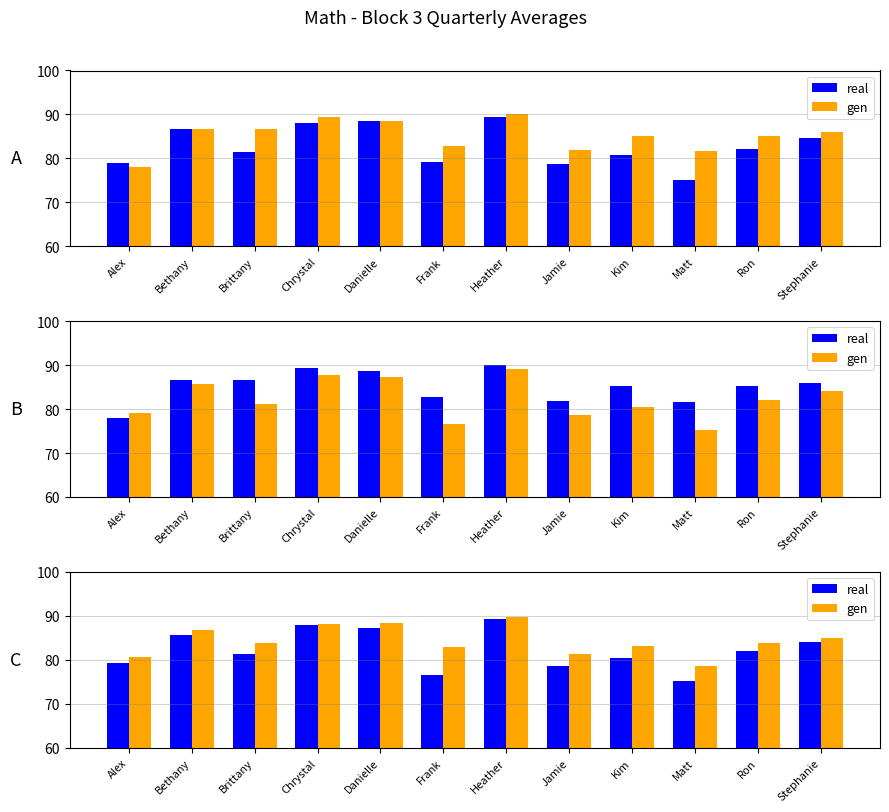

Which series changed the most between Danielle and Frank?

real